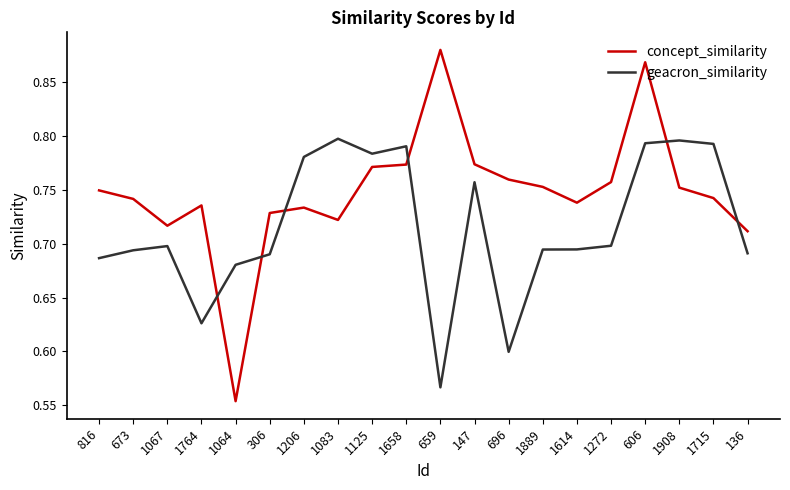

In concept_similarity, how many points are lower than both neighbors (excluding endpoints)?

4